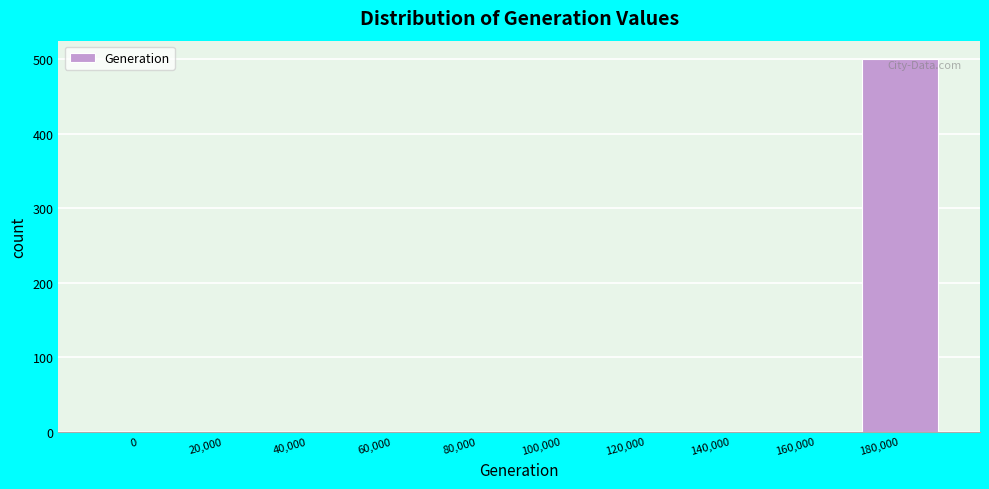

The value at 140,000 is 0. True or false?

True